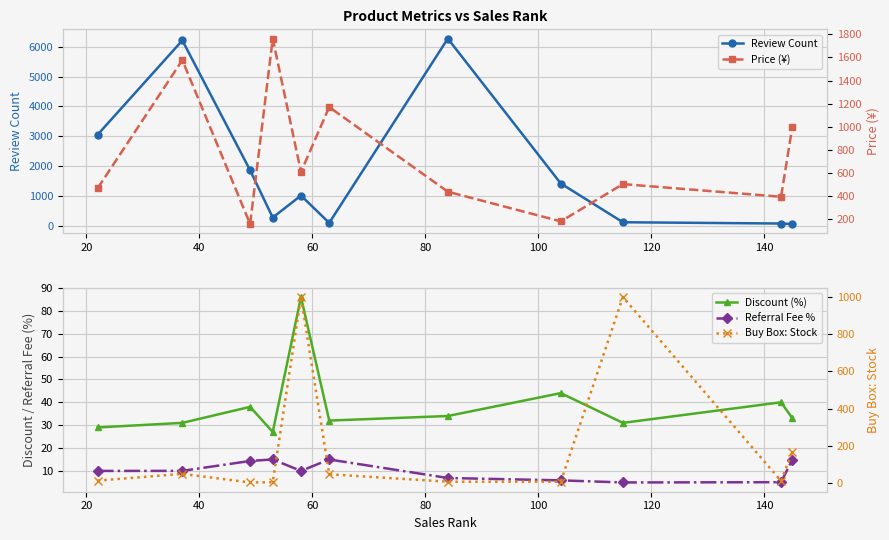

True or false: Review Count has more than 0 points higher than both neighbors.

True